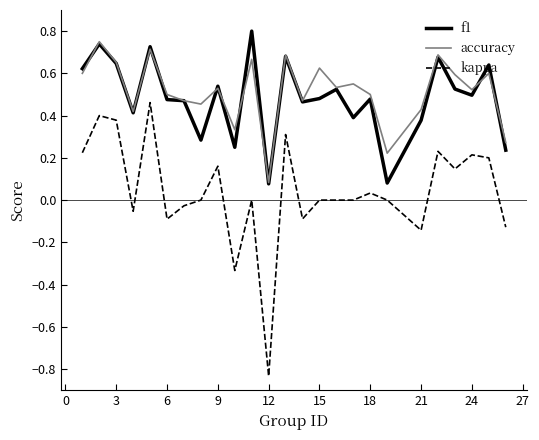

True or false: accuracy and kappa cross at least once.

False